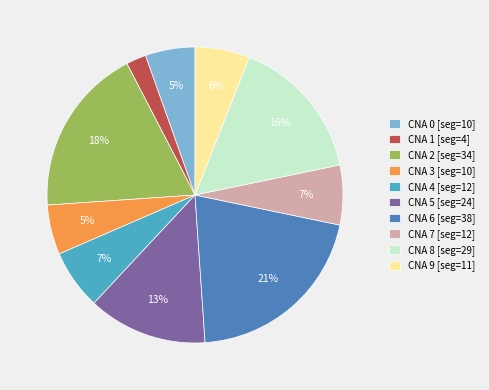

What percentage is the CNA 3 [seg=10] slice, to the nearest percent?

5%